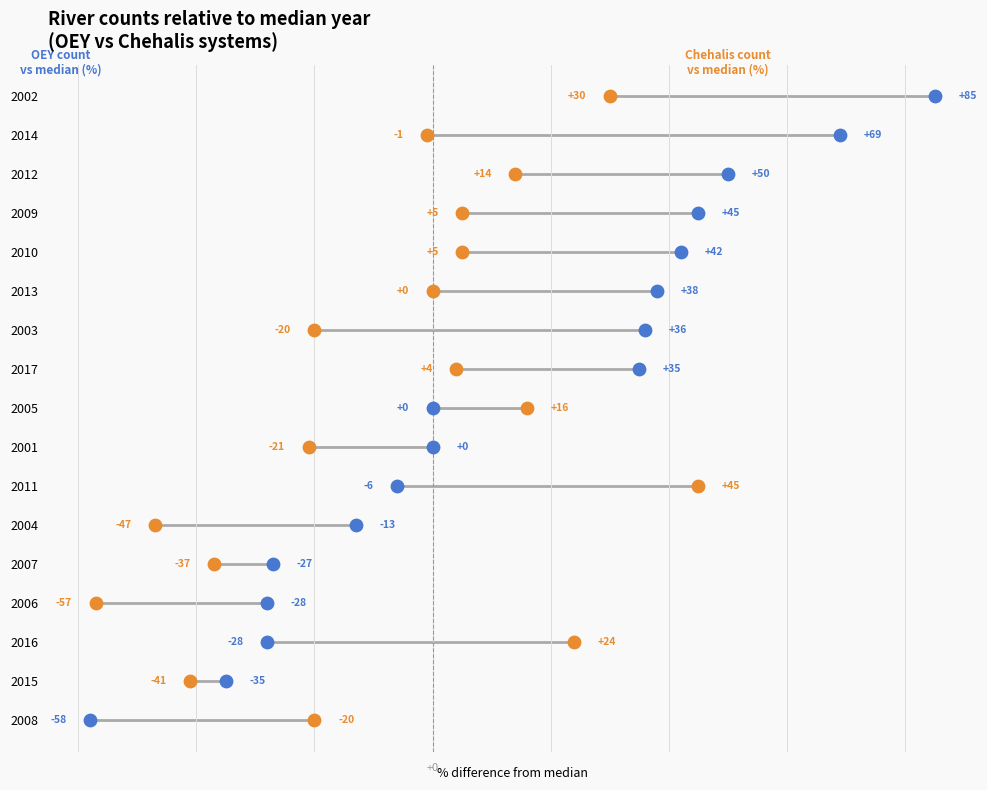

Is the value of OEY at 0 greater than the value of Chehalis at 11?

No